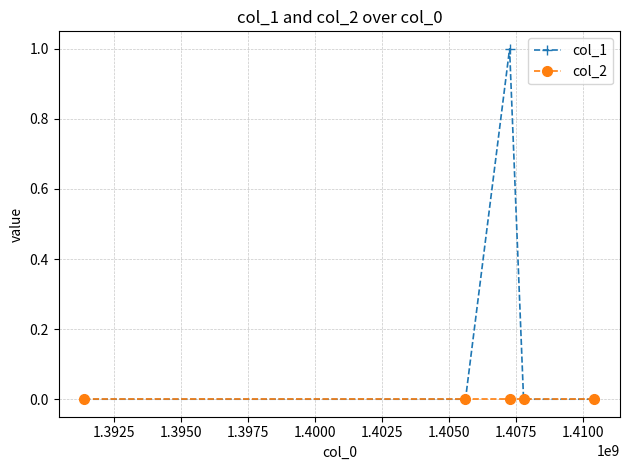

Which series has the largest total across all categories?

col_1